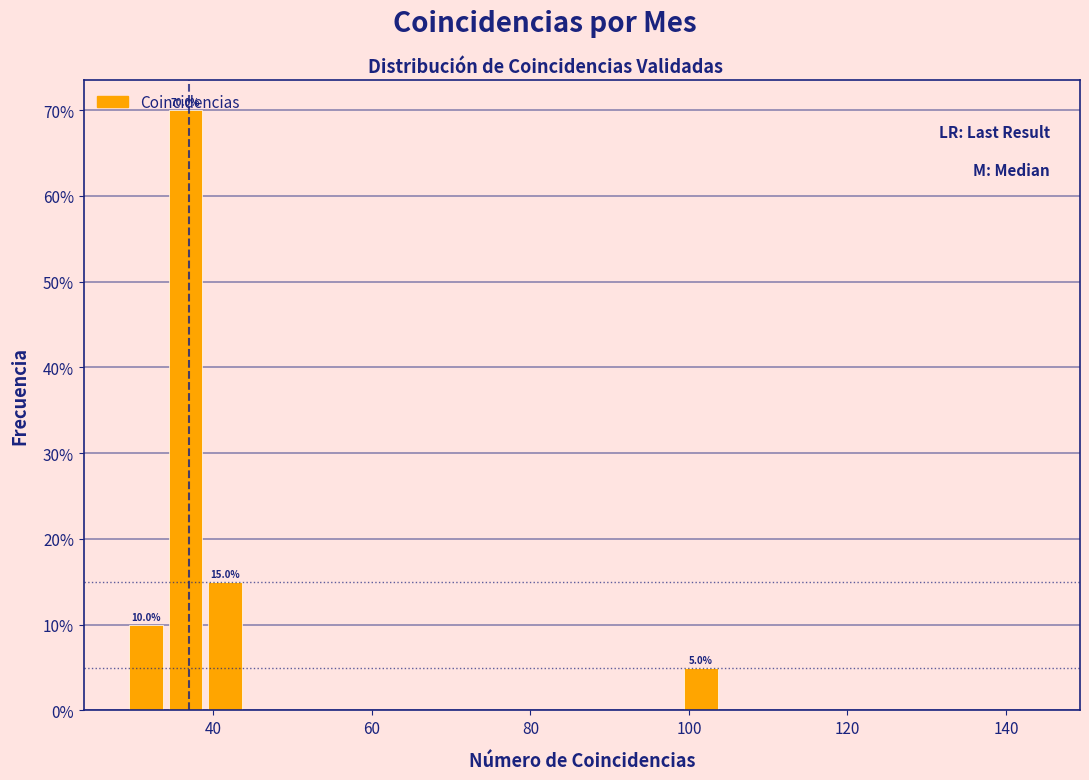

Read against the x-axis, roughly where is the centre of the tallest bar?

36